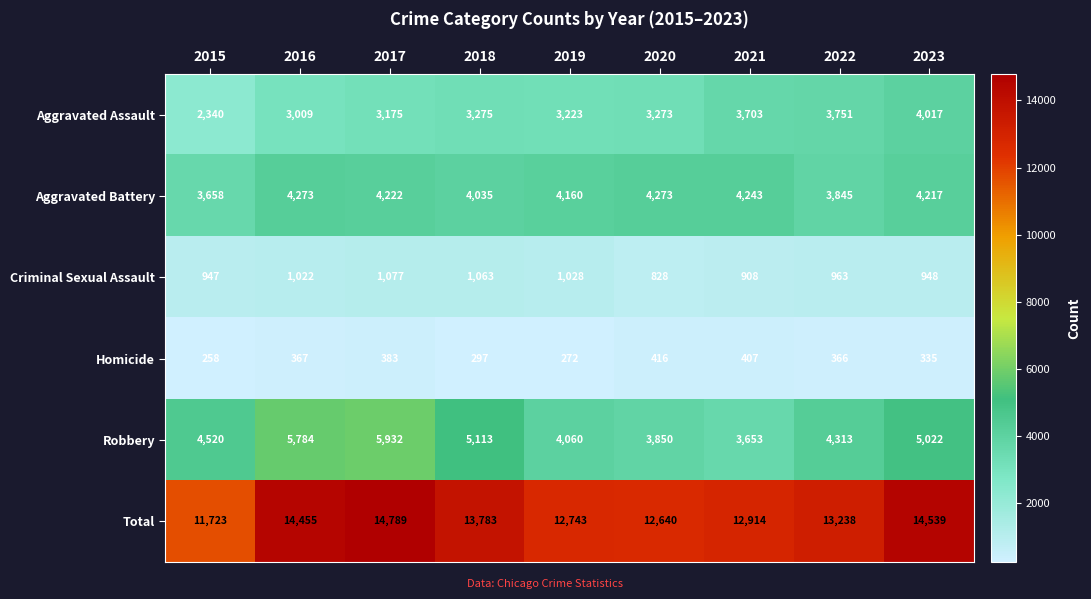

What is the difference between the maximum and minimum values in the Total series?

3066